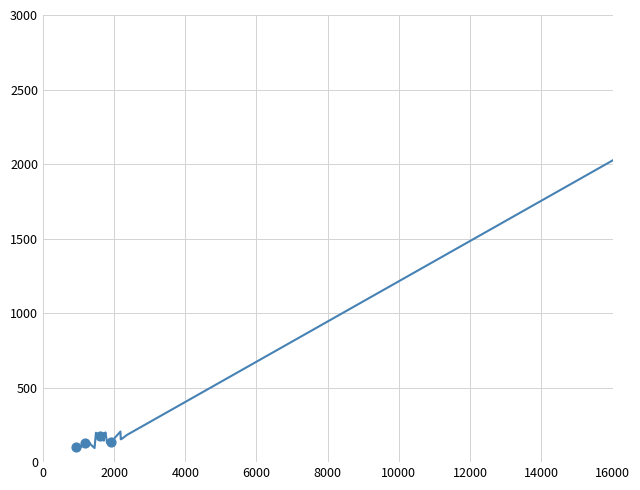

What is the difference between the maximum and minimum values?

2448.9